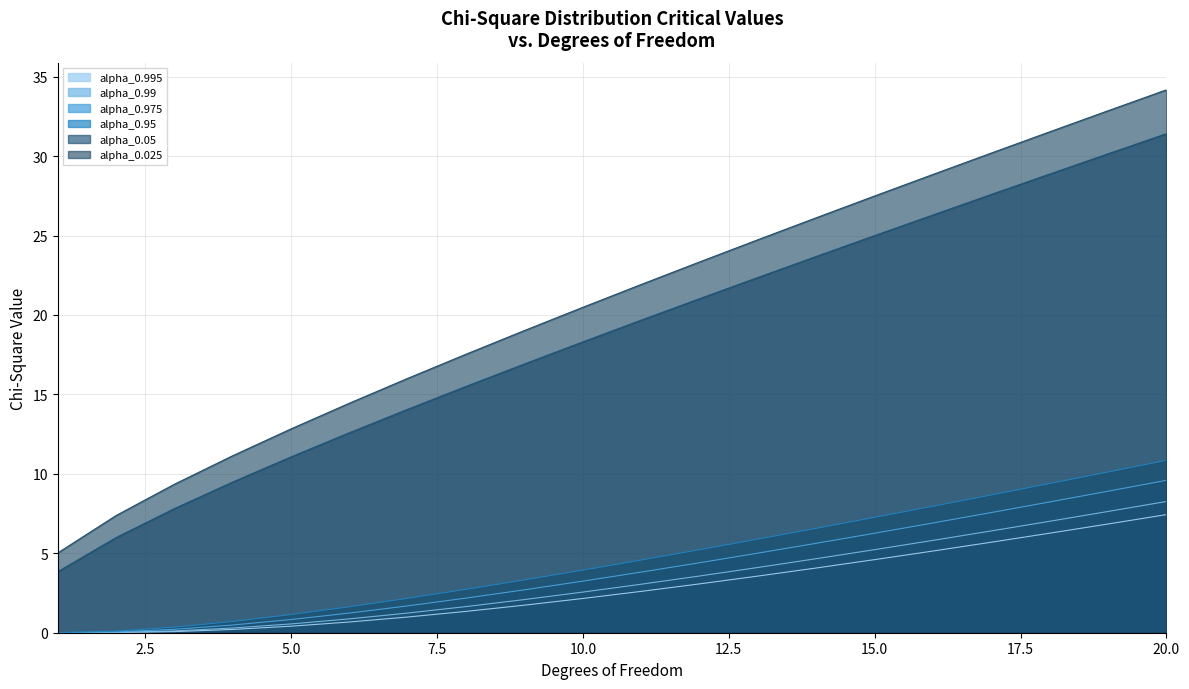

True or false: alpha_0.025 and alpha_0.99 intersect in this chart.

False